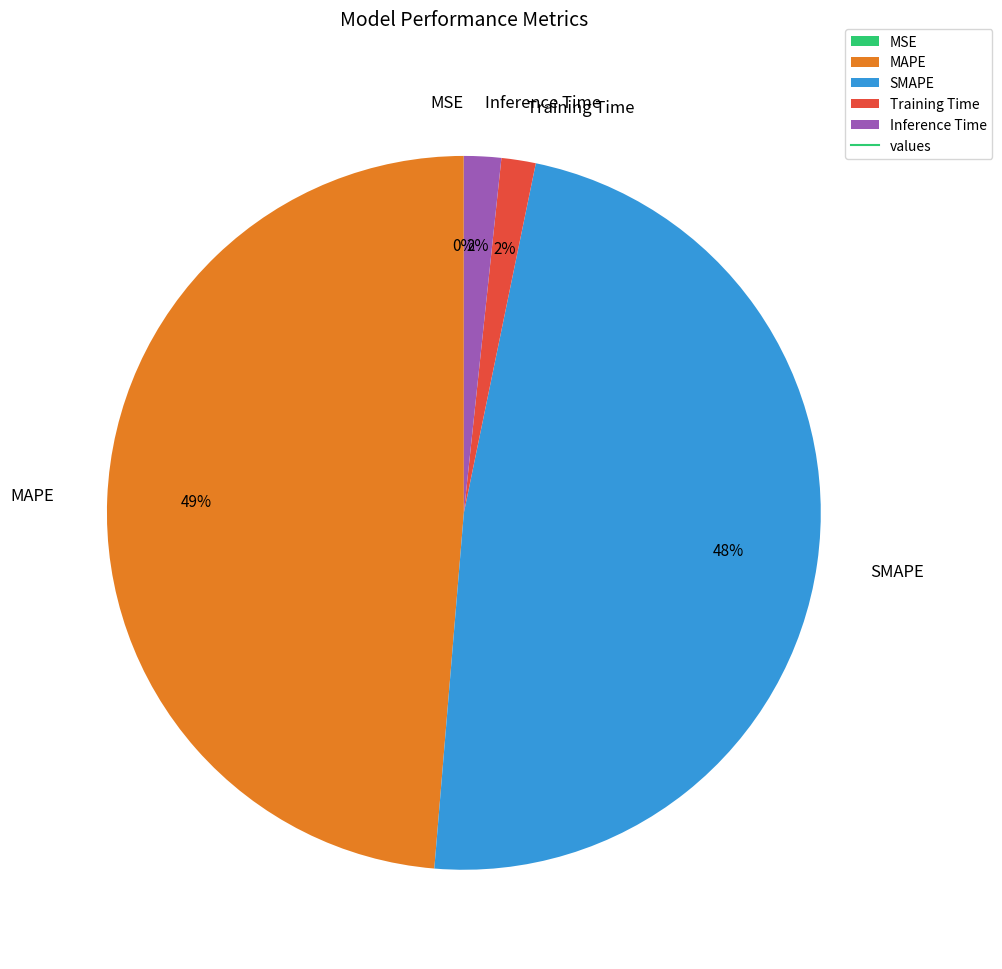

What is the largest slice in the pie chart?

MAPE